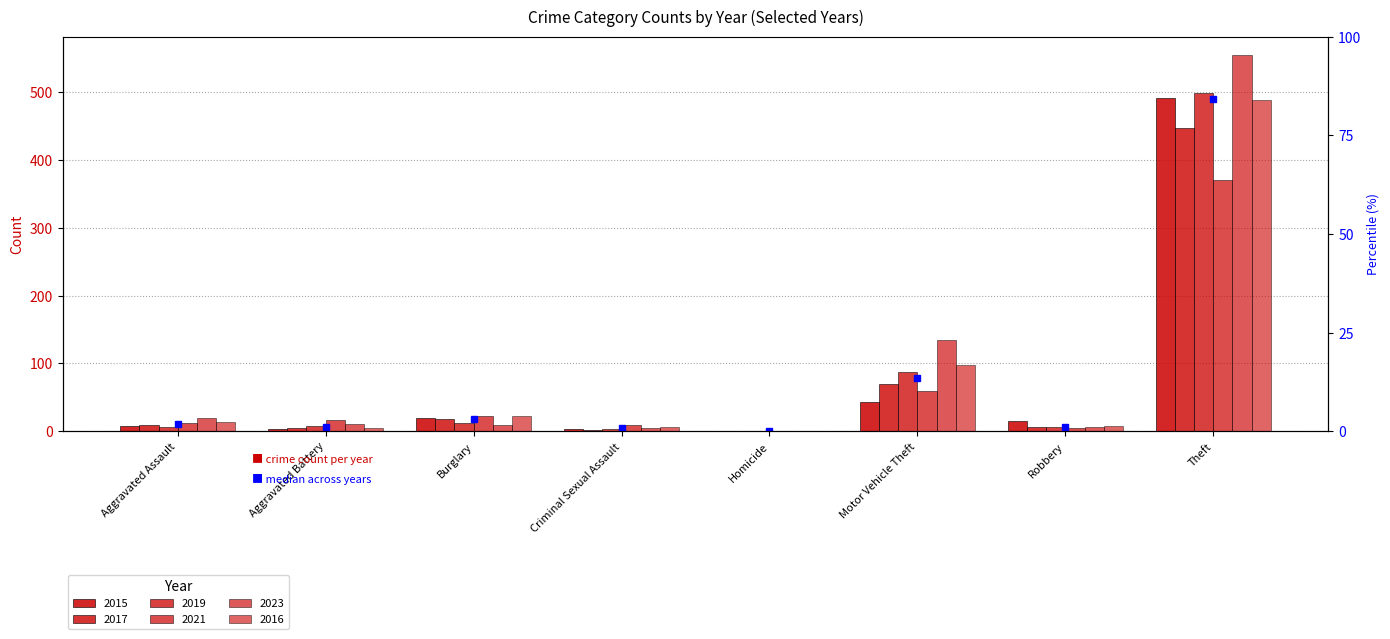

Between Aggravated Battery and Burglary, which series saw the biggest shift?

2016